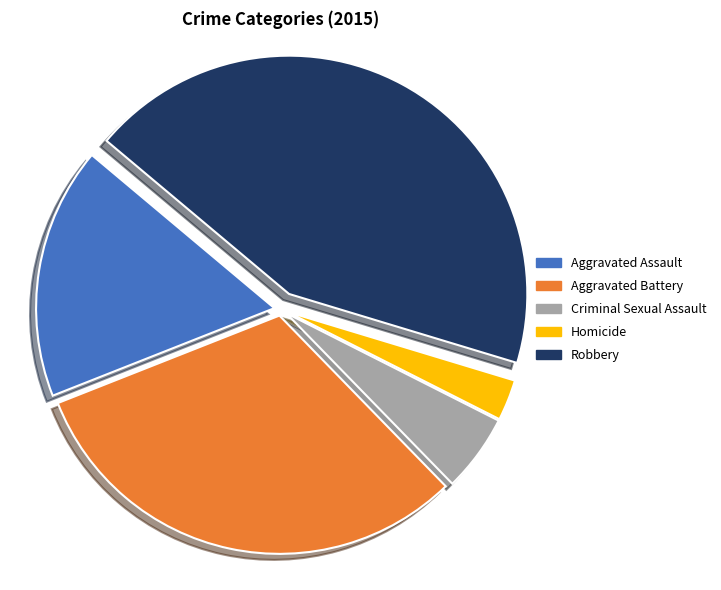

Is the sum of Aggravated Battery and Aggravated Assault greater than half?

No